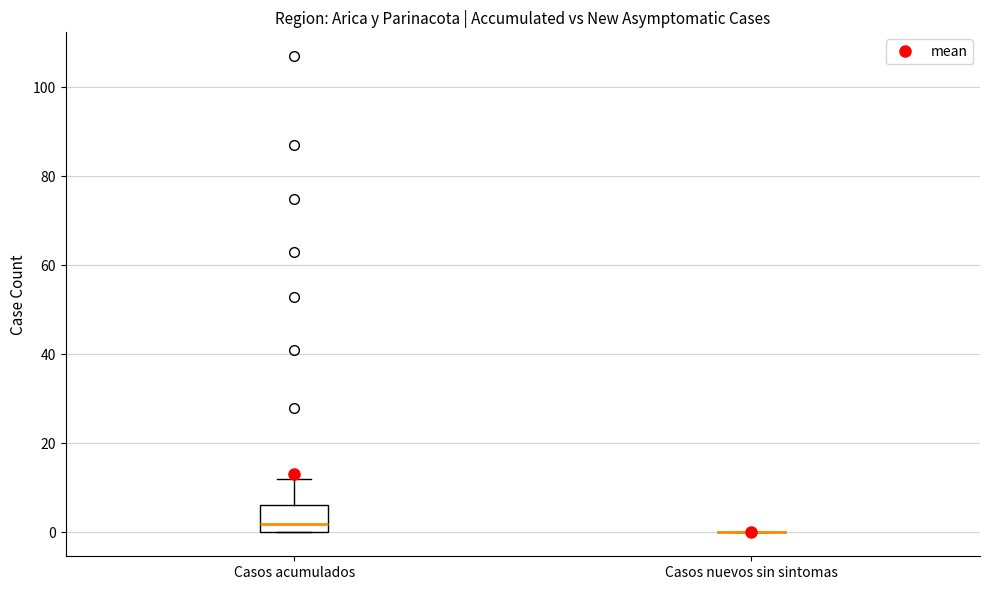

Which box is the tallest, from its lower edge to its upper edge?

Casos acumulados